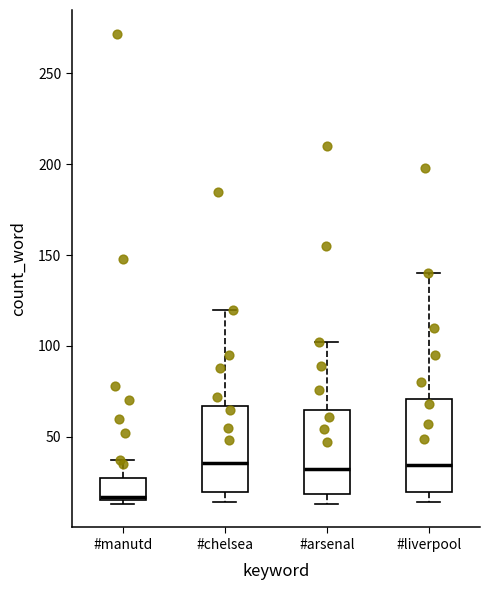

Reading left to right, transcribe this box plot: for each box, give where its median line is, the range the box spans, and where its two whiskers end, as read against the y-axis. The values are not printed on the chart, so give them approximately, as read against the axis.

#manutd: median 15 (just above the box's lower edge), box 15 to 30, whiskers 15 (just below the box's lower edge) to 35
#chelsea: median 35, box 20 to 65, whiskers 15 to 120
#arsenal: median 35, box 20 to 65, whiskers 15 to 100
#liverpool: median 35, box 20 to 70, whiskers 15 to 140